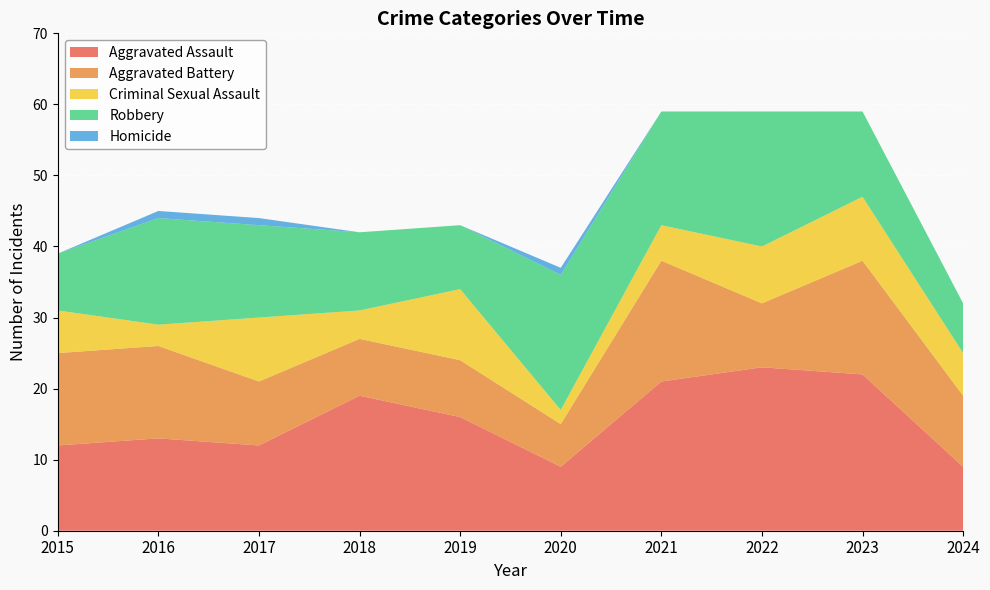

Reading left to right, list all the values displayed in this chart.

Aggravated Assault: 2015=12	2016=13	2017=12	2018=19	2019=16	2020=9	2021=21	2022=23	2023=22	2024=9
Aggravated Battery: 2015=13	2016=13	2017=9	2018=8	2019=8	2020=6	2021=17	2022=9	2023=16	2024=10
Criminal Sexual Assault: 2015=6	2016=3	2017=9	2018=4	2019=10	2020=2	2021=5	2022=8	2023=9	2024=6
Robbery: 2015=8	2016=15	2017=13	2018=11	2019=9	2020=19	2021=16	2022=19	2023=12	2024=7
Homicide: 2015=0	2016=1	2017=1	2018=0	2019=0	2020=1	2021=0	2022=0	2023=0	2024=0